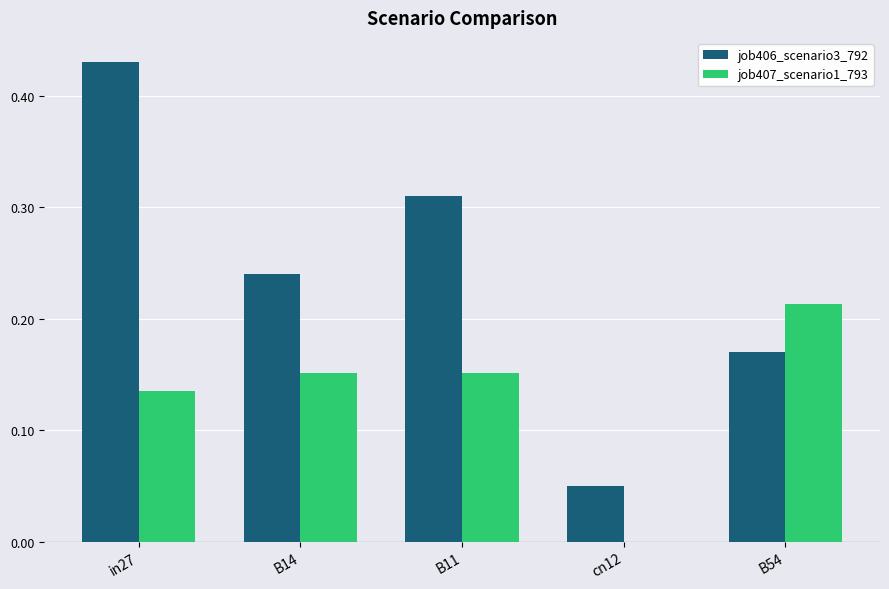

Which series changed the most between B11 and cn12?

job406_scenario3_792